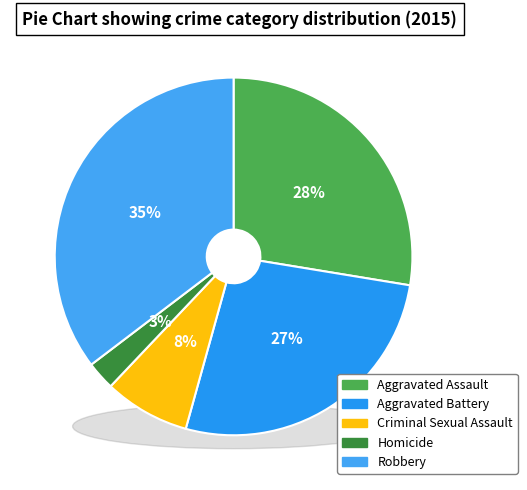

Does Homicide account for over 50% of the chart?

No